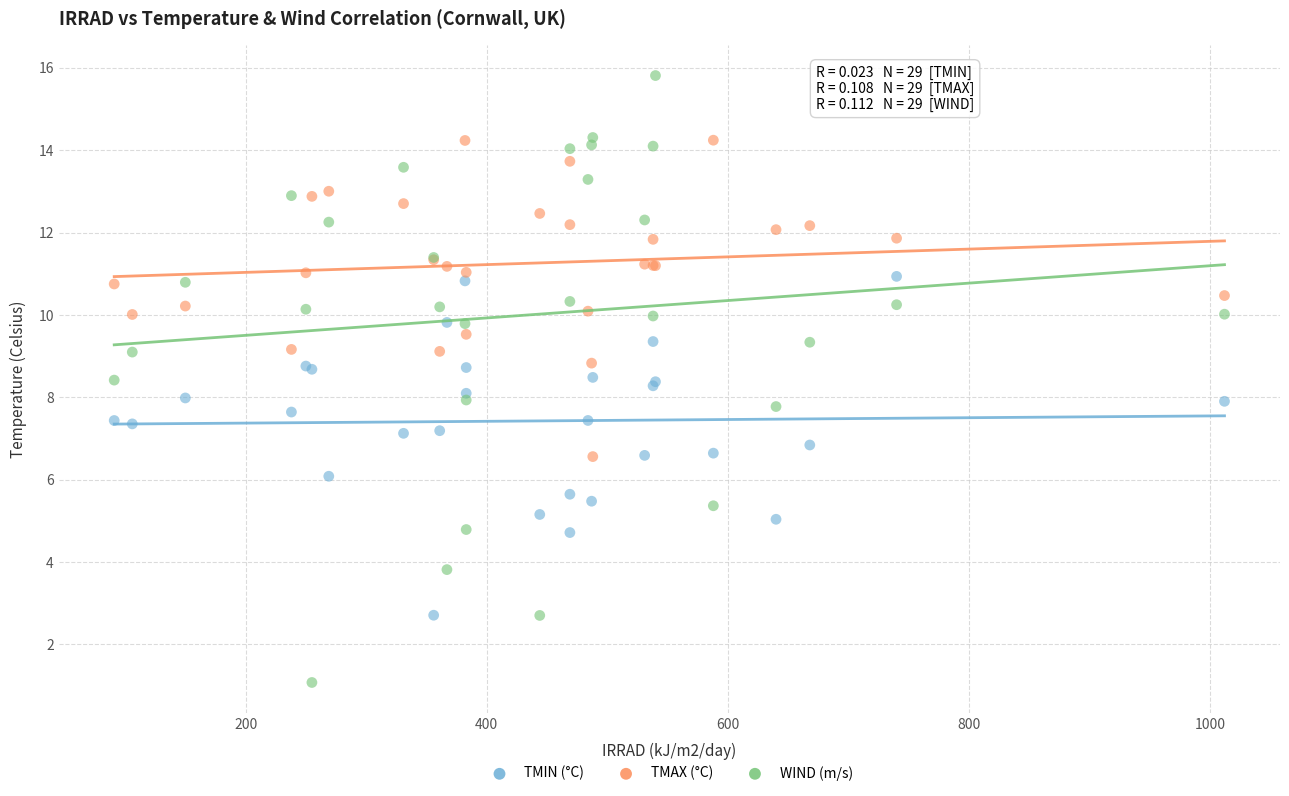

Which series reaches the maximum Y coordinate?

WIND (m/s)